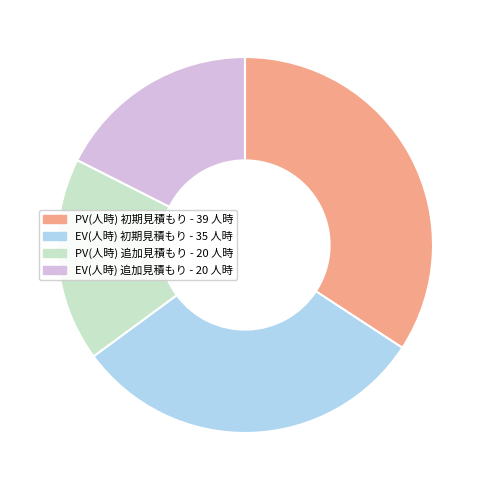

Is there a majority slice in this chart?

No